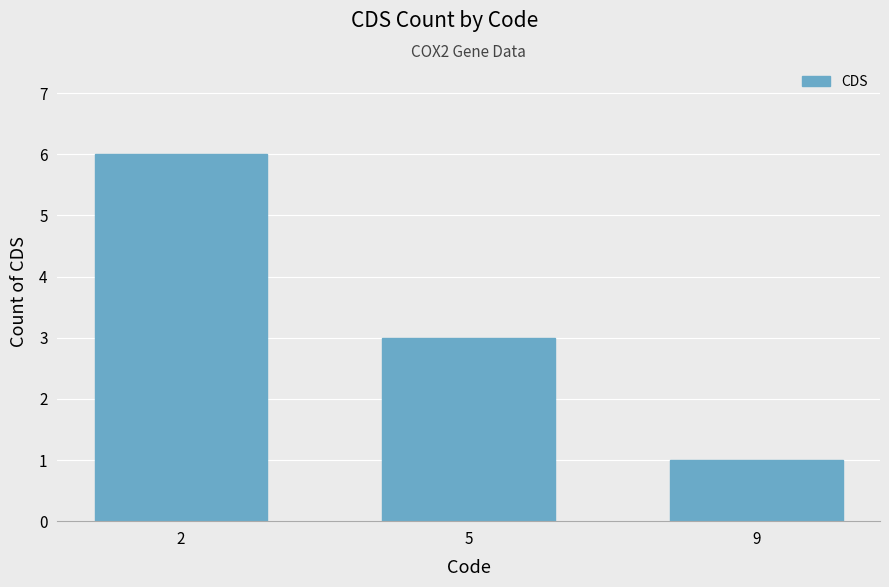

What is the smallest value displayed?

1